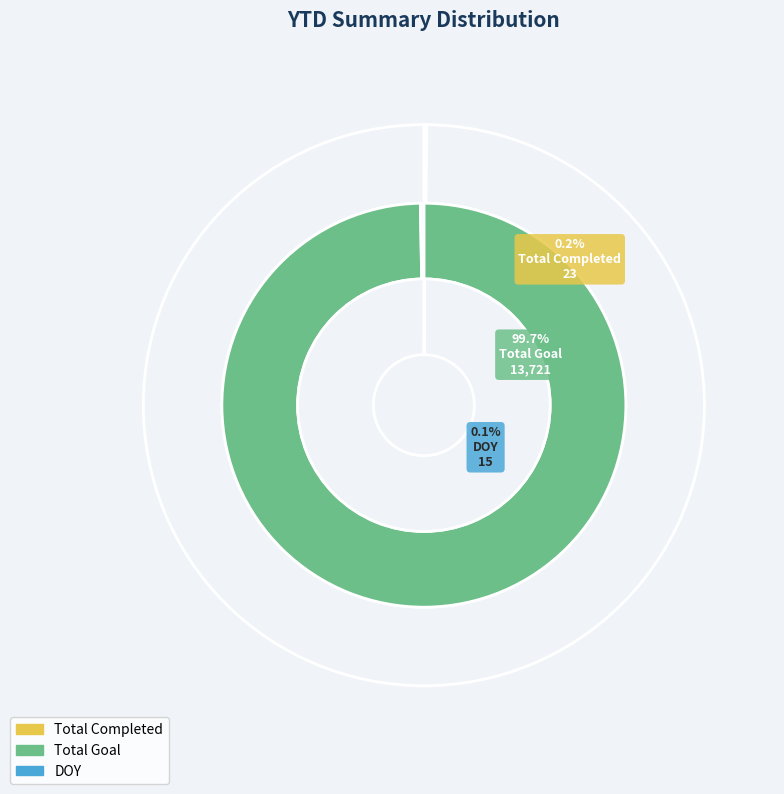

Does Total Completed represent more than half of the total?

No